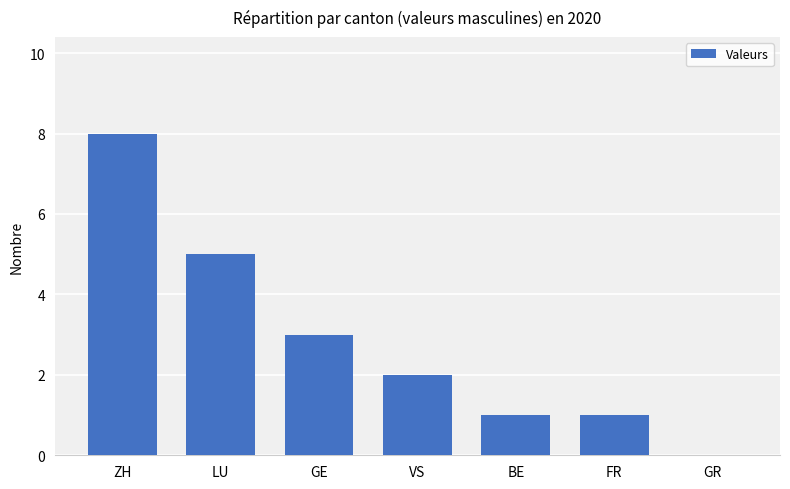

What is the ratio of the value at ZH to the value at GE?

2.7